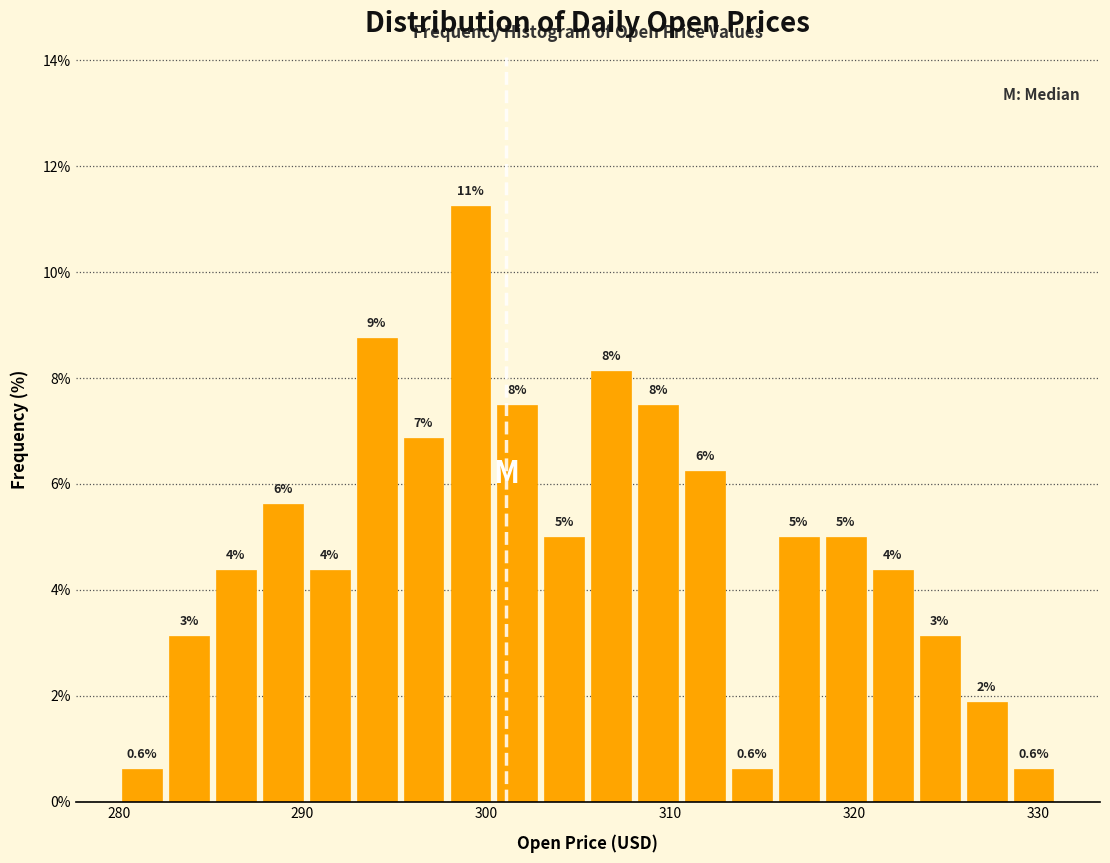

Around what value on the x-axis is the tallest bar? Give the approximate position of its centre, as read against the axis.

299